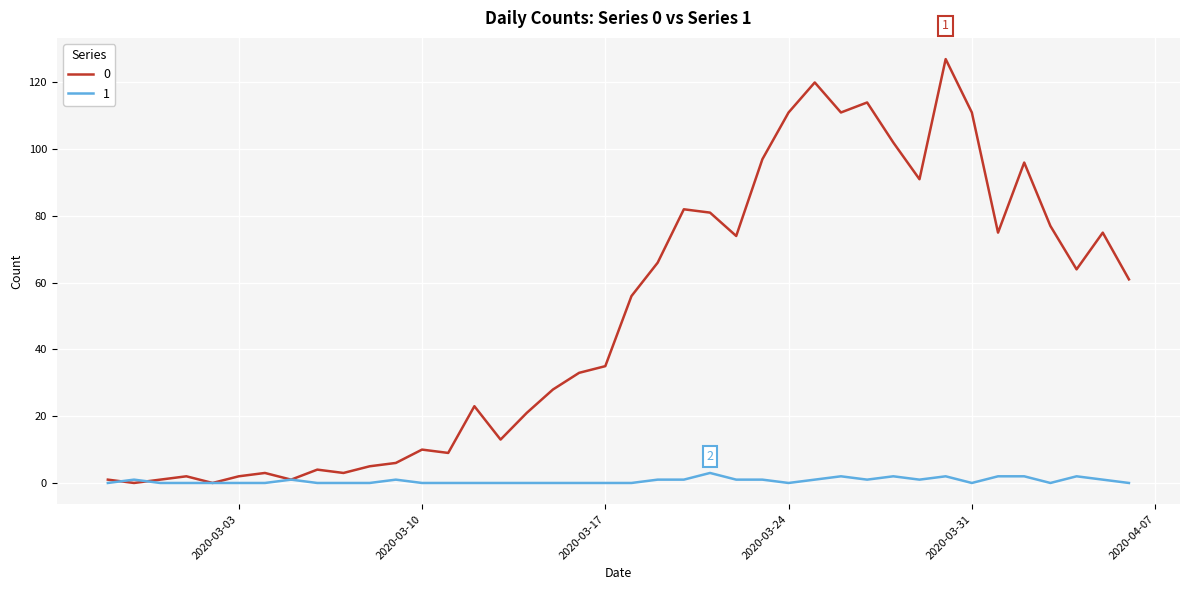

What is the greatest value displayed?

127